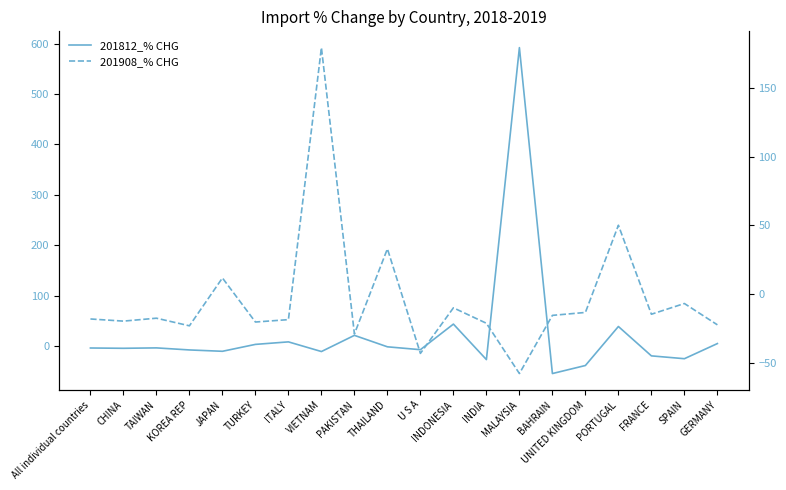

At which label is 201812_% CHG closest to 268?

INDONESIA